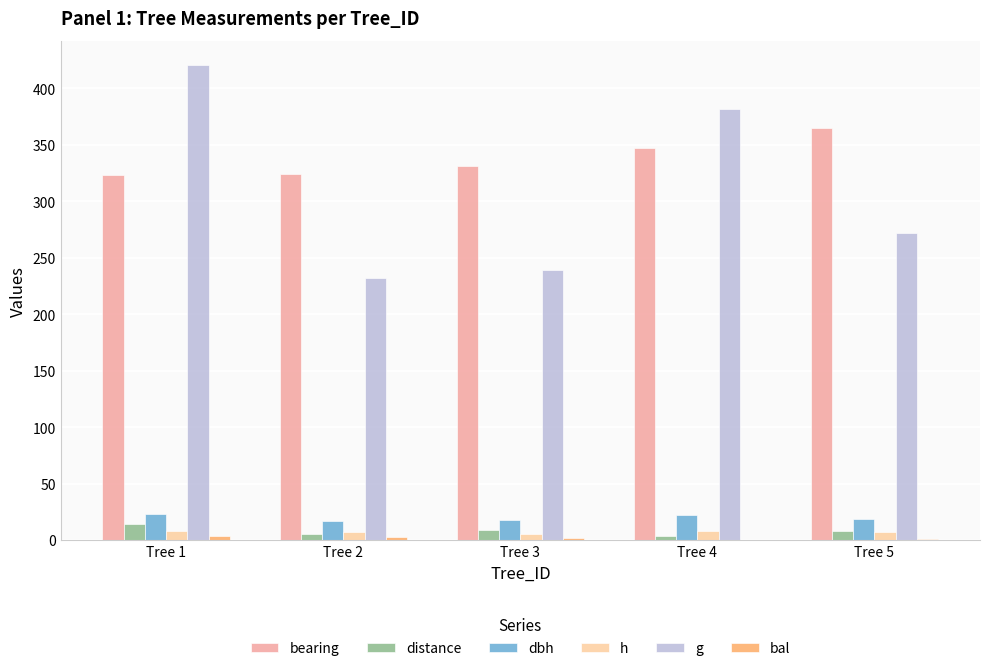

Which series changed the most between Tree 1 and Tree 4?

g